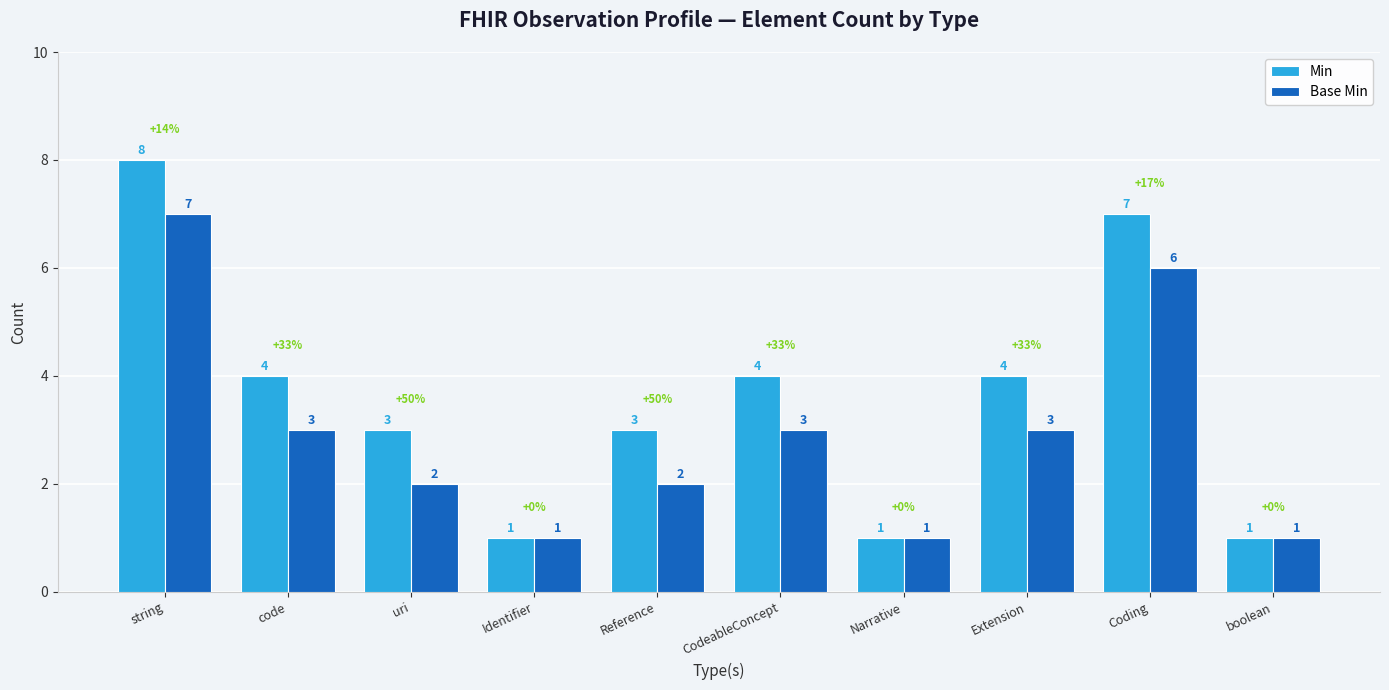

What are all the series names shown in the legend?

Min, Base Min